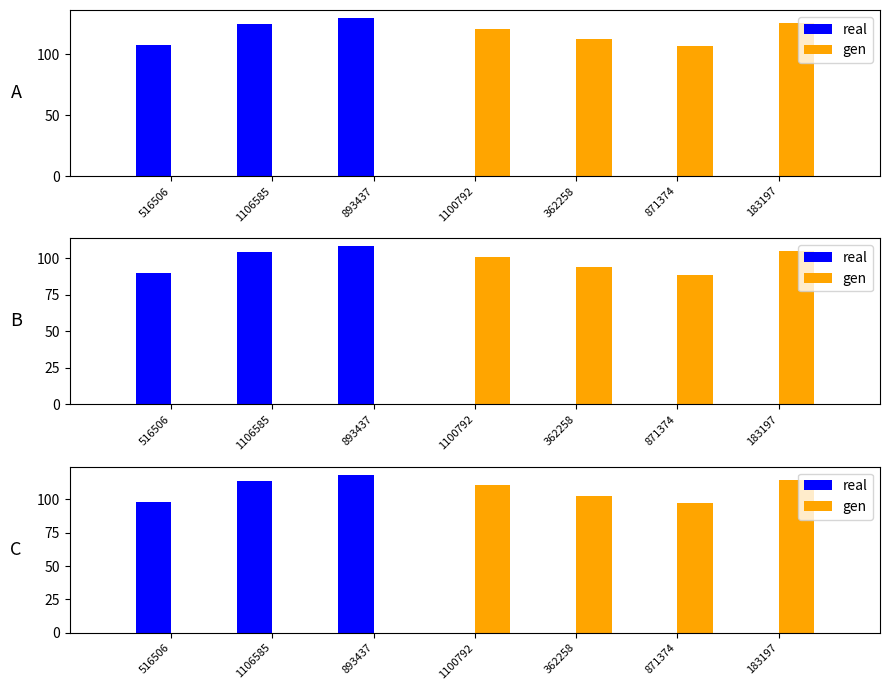

What is the sum of the optimal GU values at 183197 and 871374?

212.1